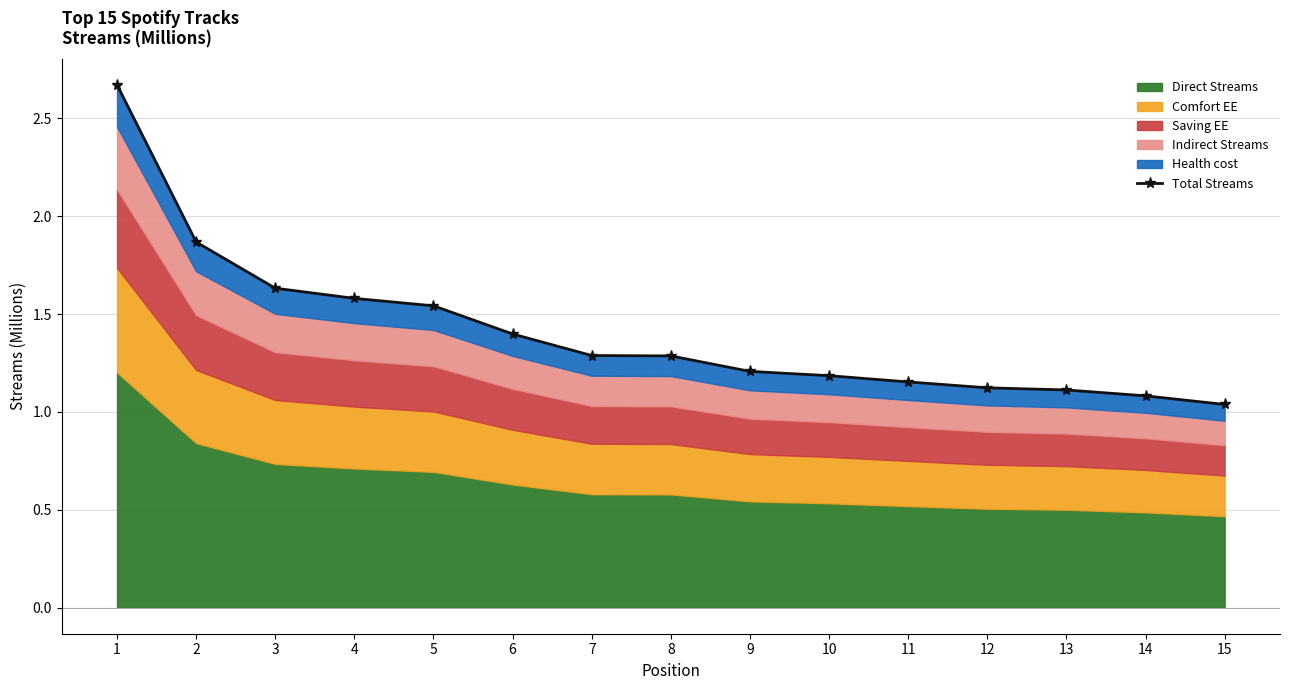

At which category does the chart reach its peak across all series?

1